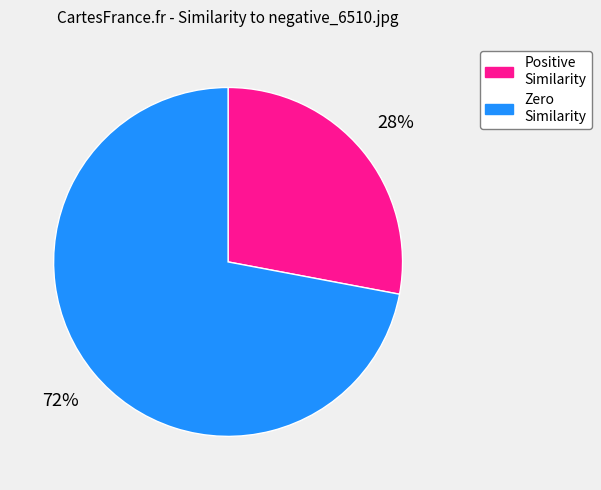

True or false: Positive Similarity accounts for 17% of the total.

False